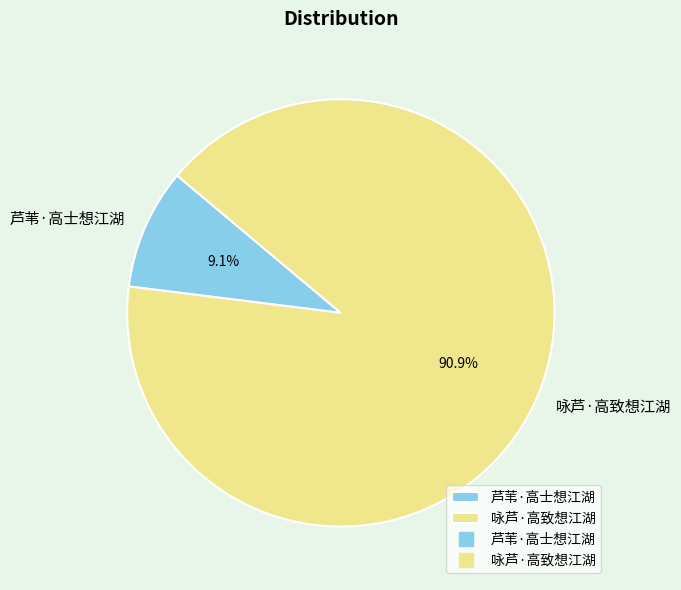

To the nearest percent, what is the average slice percentage?

50%